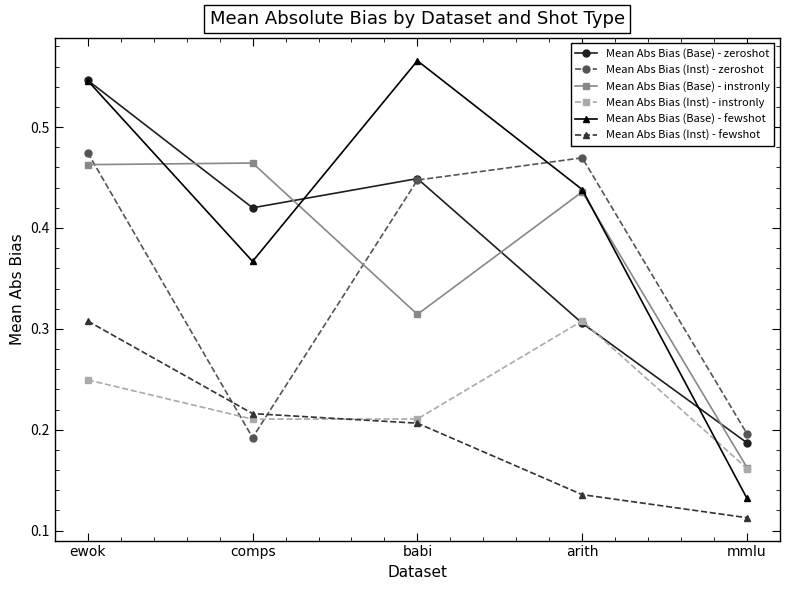

At how many categories does at least one series exceed 0?

5